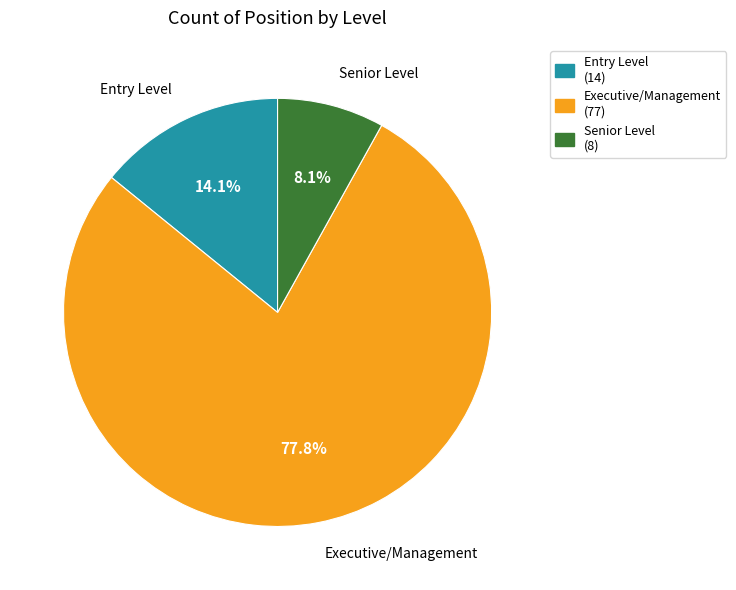

What is the smallest slice in the pie chart?

Senior Level